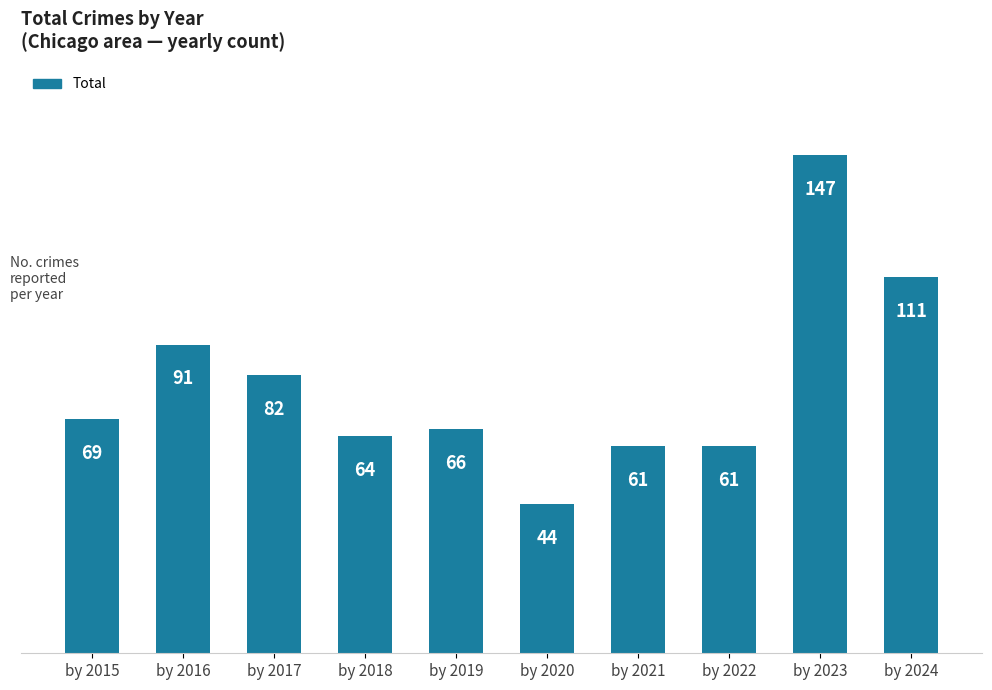

At which category does the chart reach its minimum across all series?

by 2020